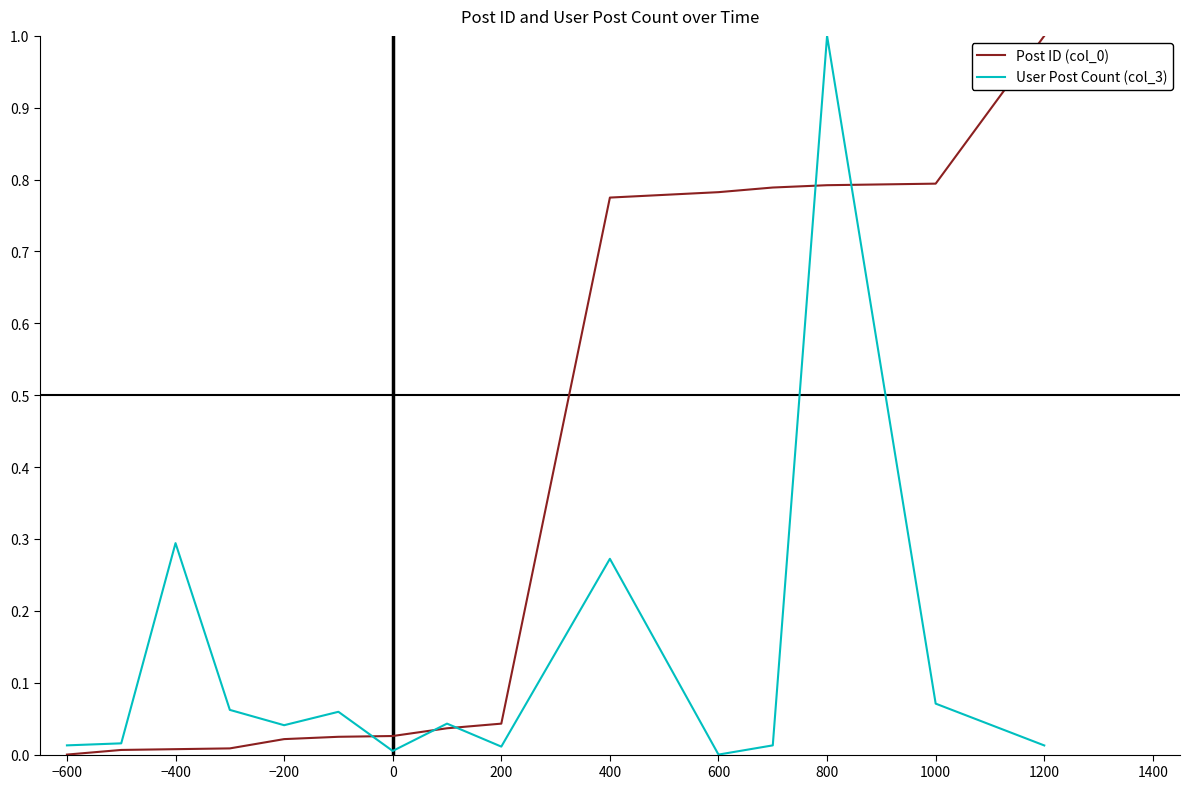

What is the maximum value for User Post Count (col_3)?

1.0